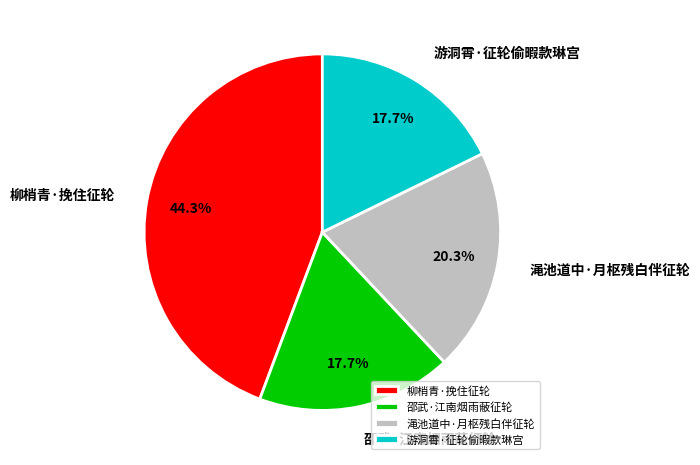

To the nearest percent, what portion does 邵武·江南烟雨蔽征轮 represent?

18%